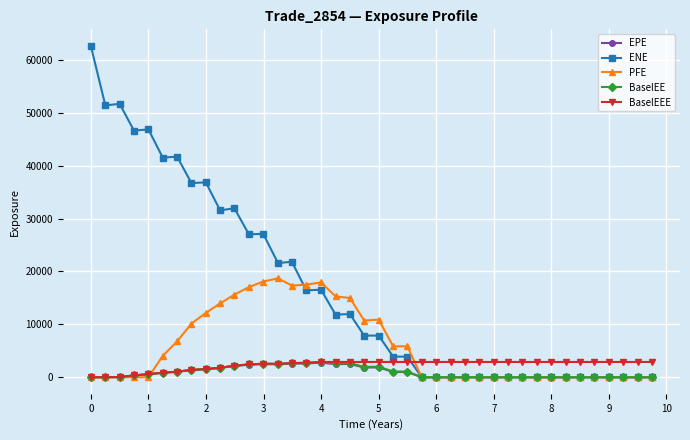

Which series has the largest total across all categories?

ENE